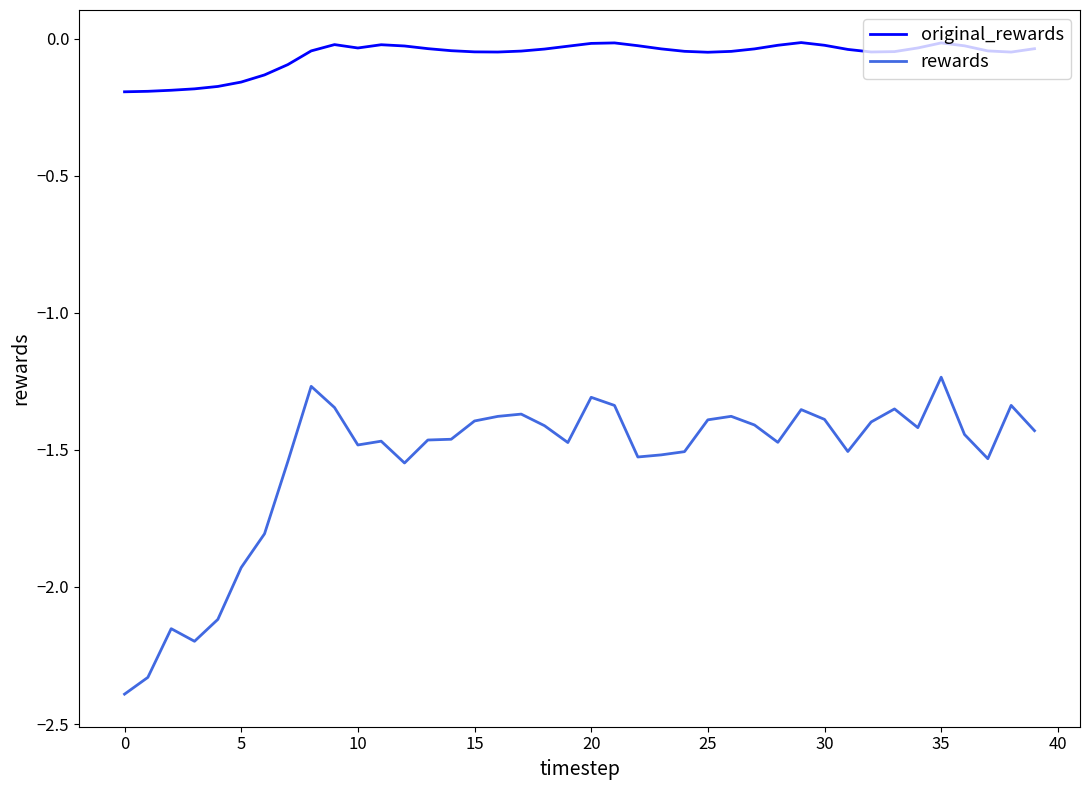

What is the minimum value for rewards?

-2.4